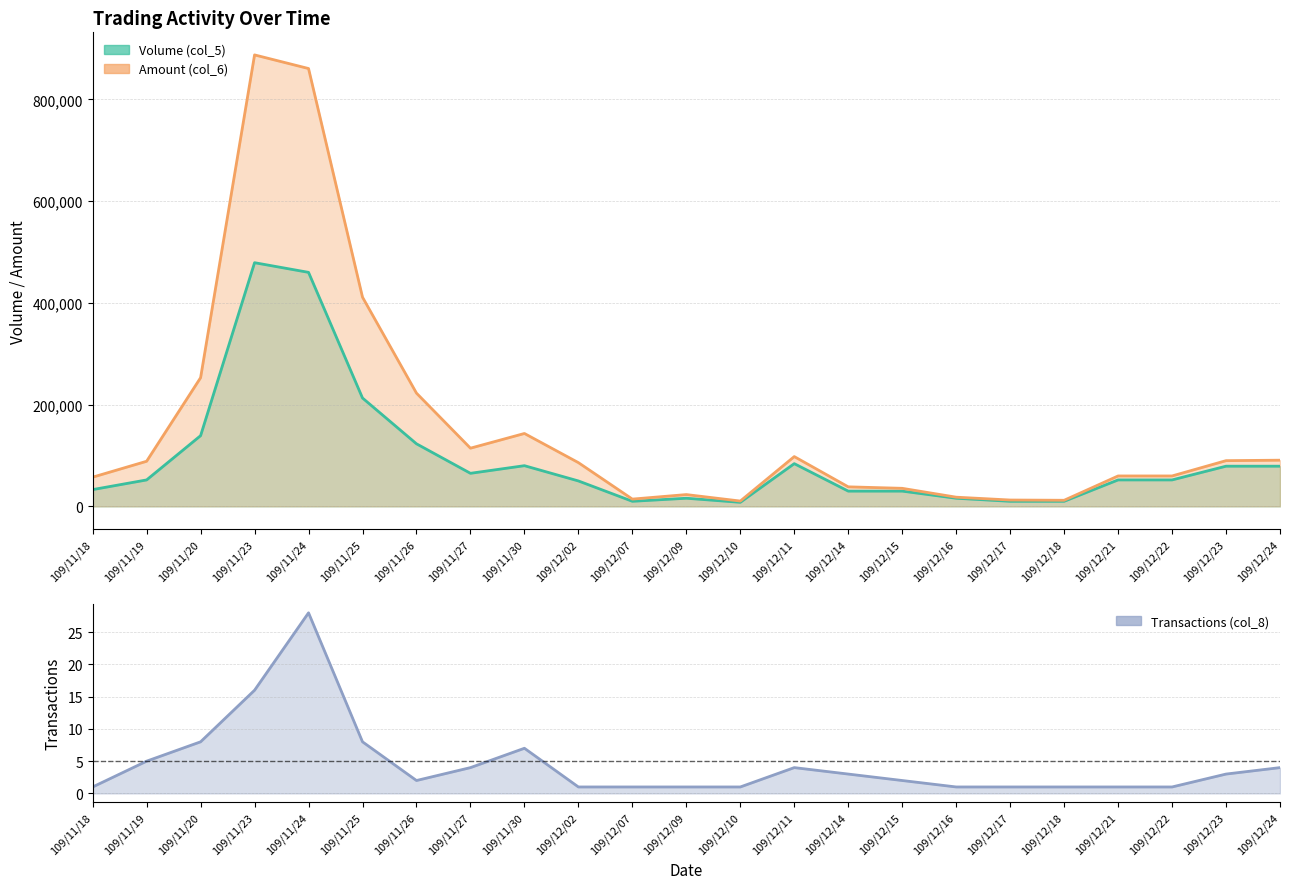

What is the value of the Volume (col_5) point at the 13th from the left?

8000